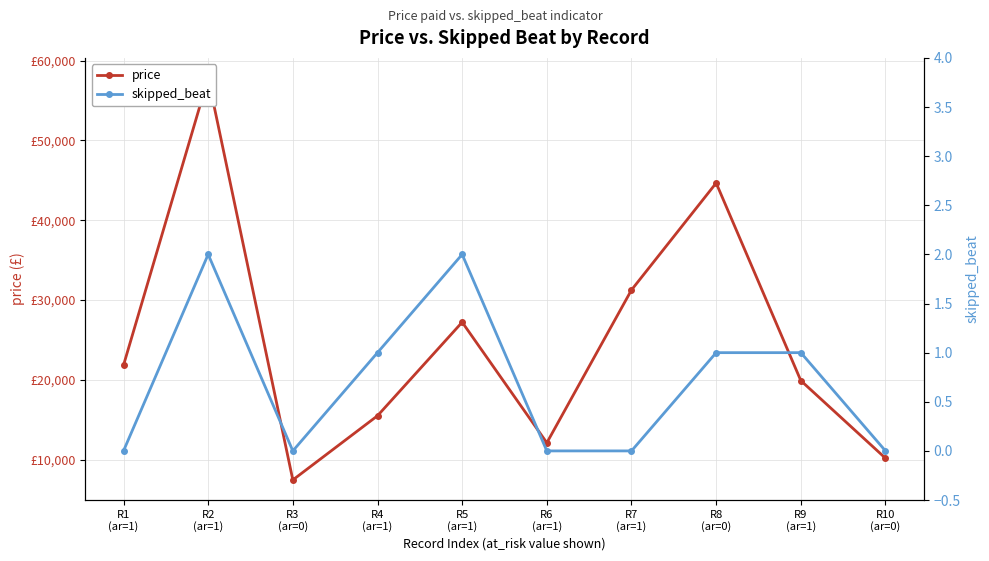

The value of price at R2
(ar=1) is 57810.7. True or false?

True